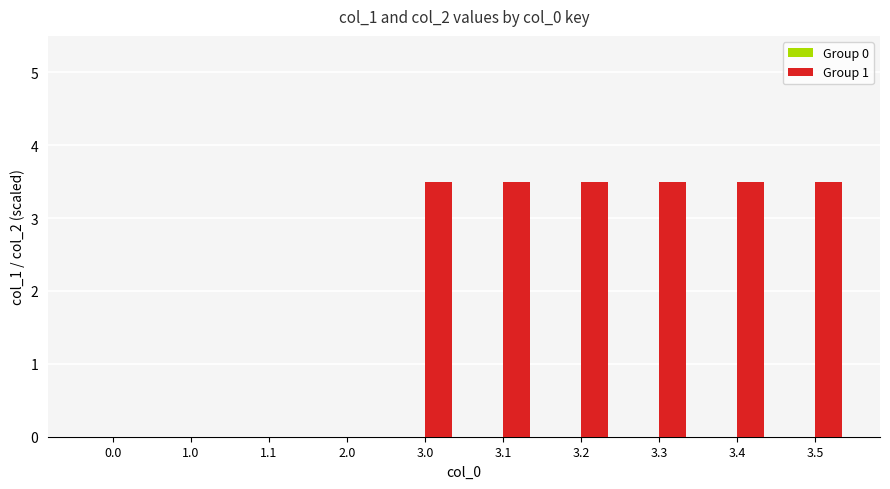

What is the ratio of the value at 3.5 to the value at 3.0?

1.0